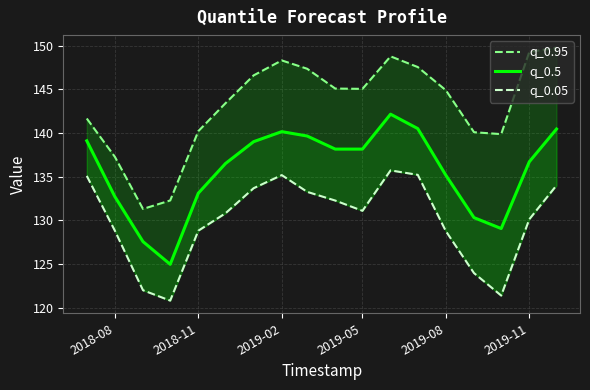

What is the highest value of the q_0.95 series?

149.8